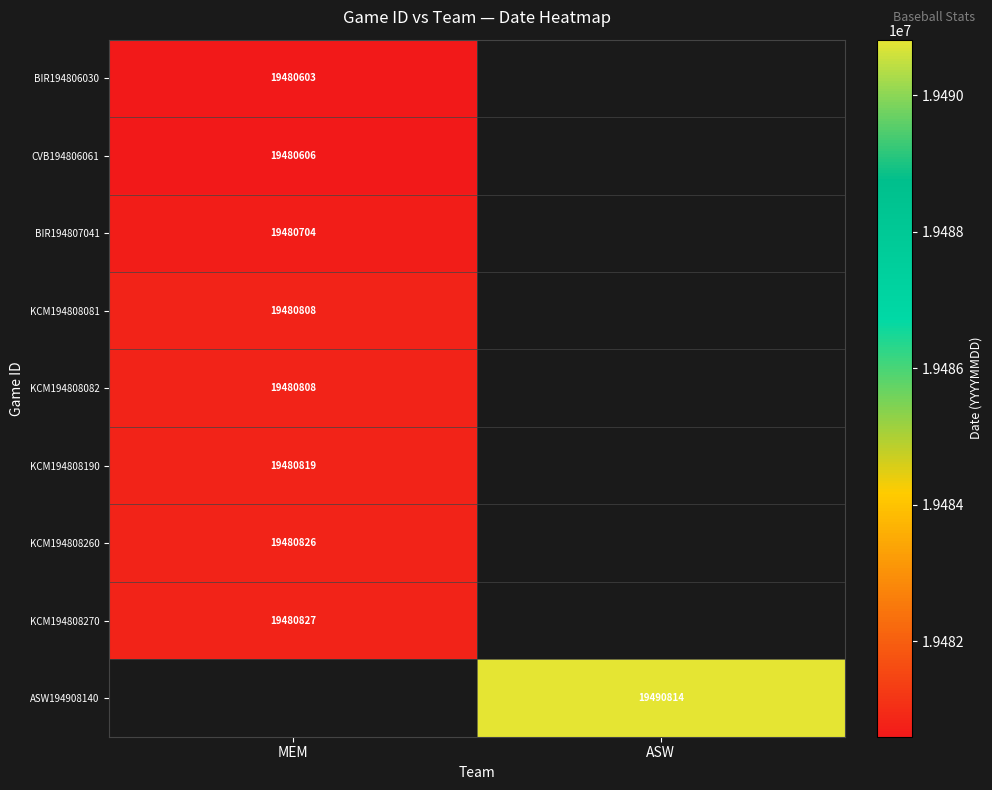

At which category does the chart reach its minimum across all series?

MEM